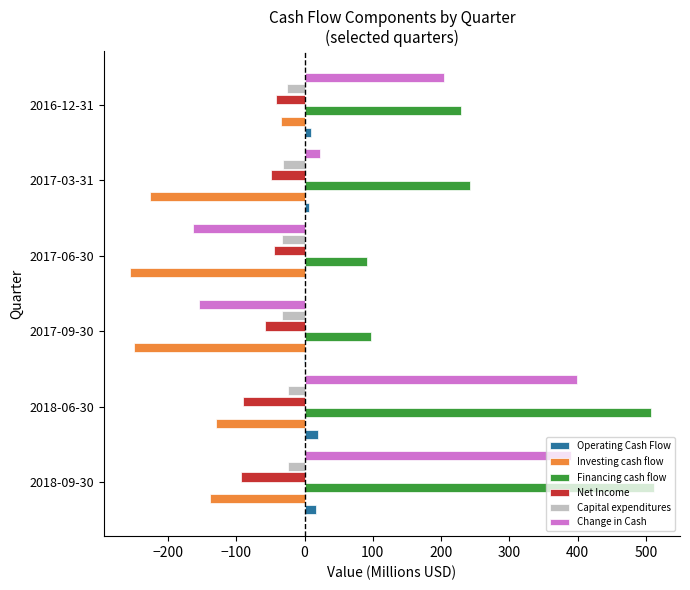

Is it true that Investing cash flow equals -35.0 at 2016-12-31?

True